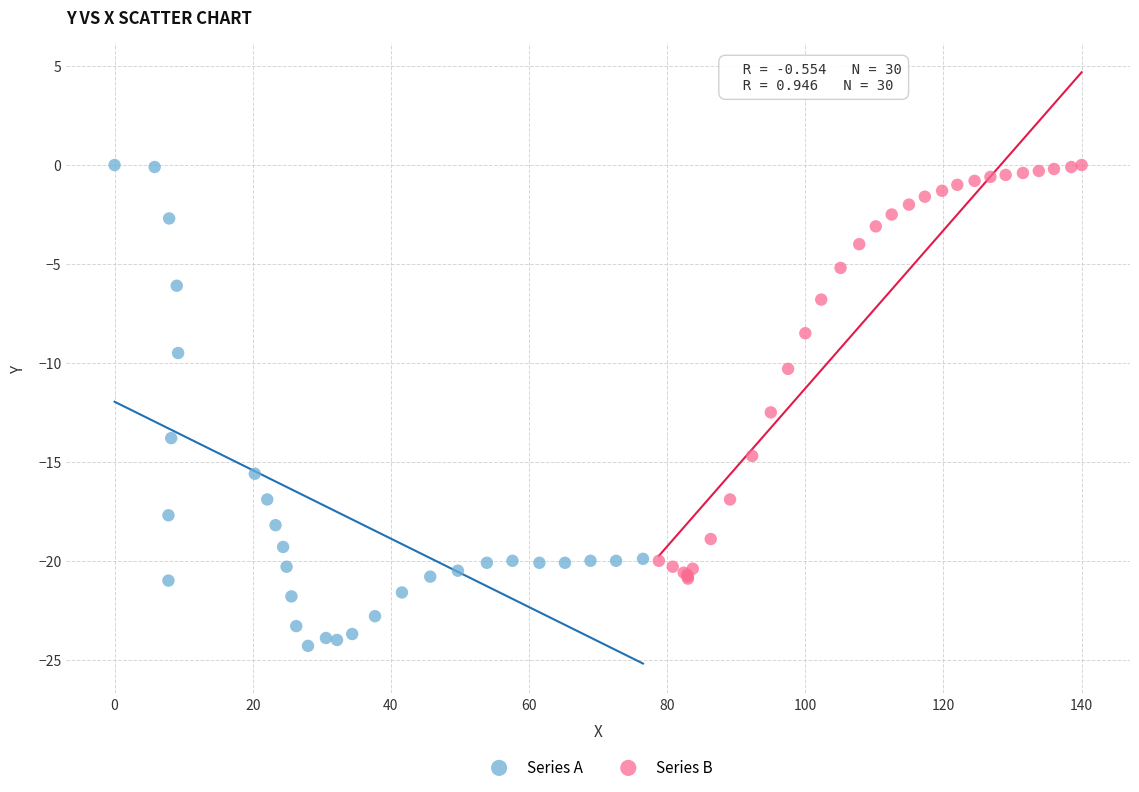

Which series has the largest Y range (max minus min)?

Series A